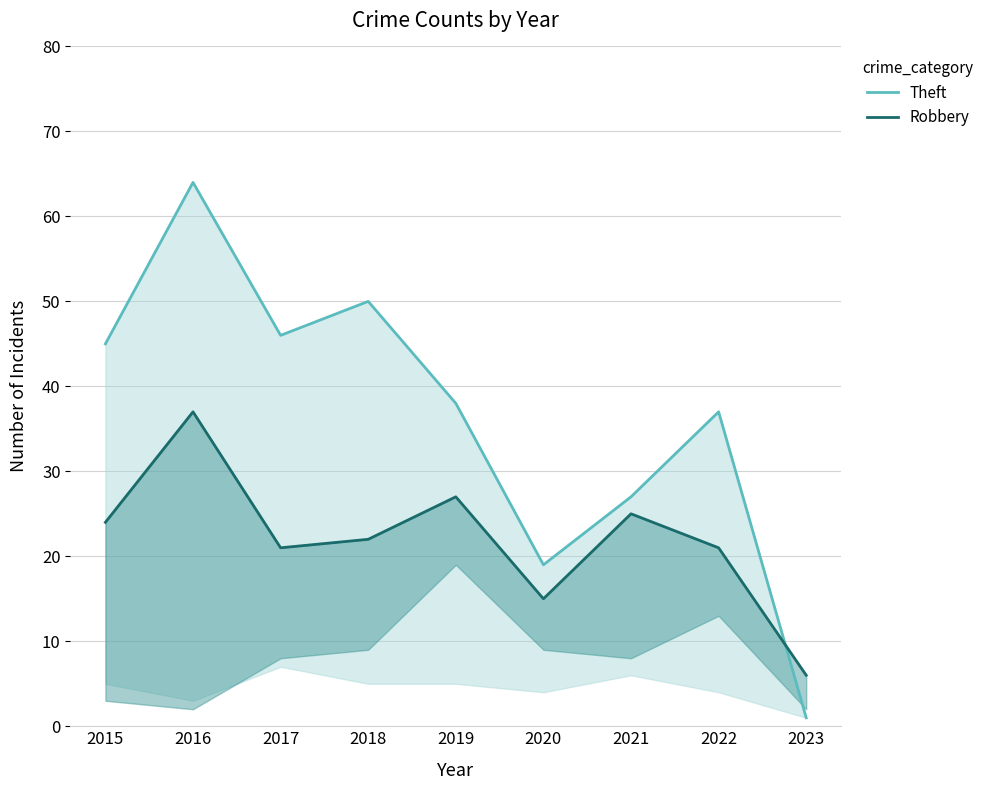

What is the maximum value shown in the chart?

64